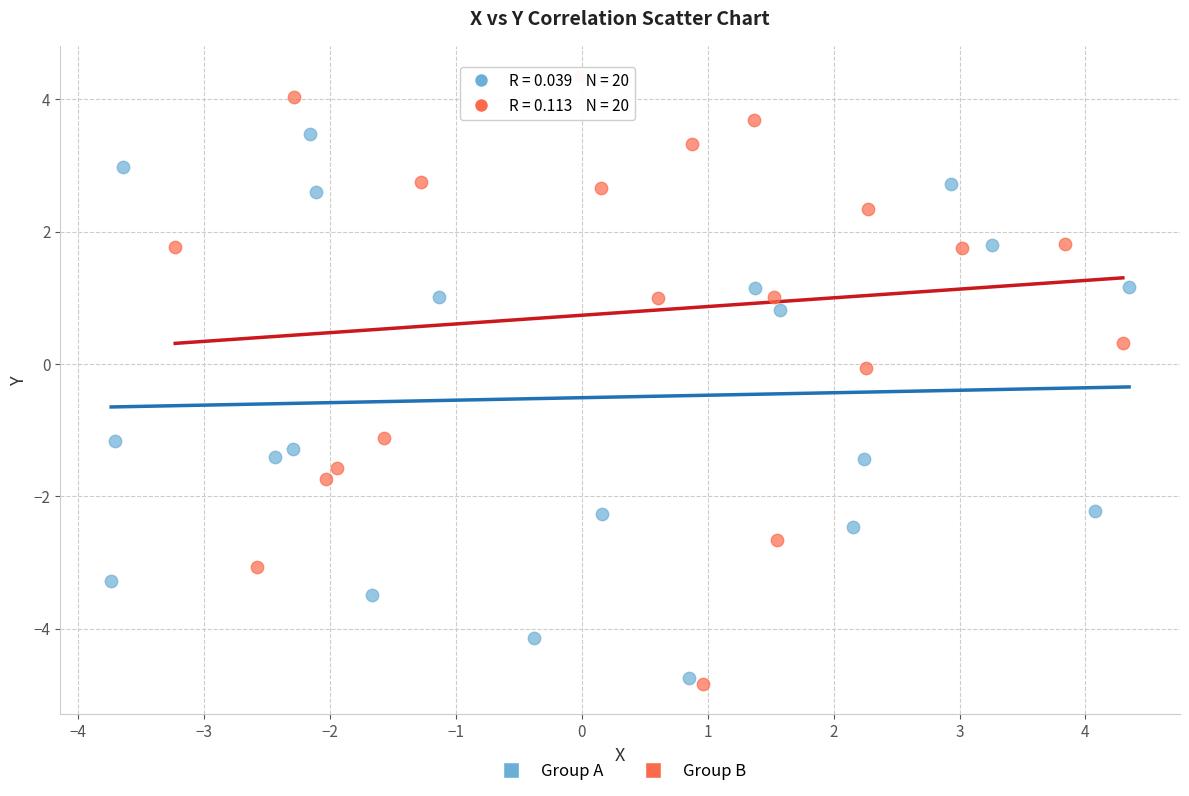

Which series has the widest spread of Y values?

Group B